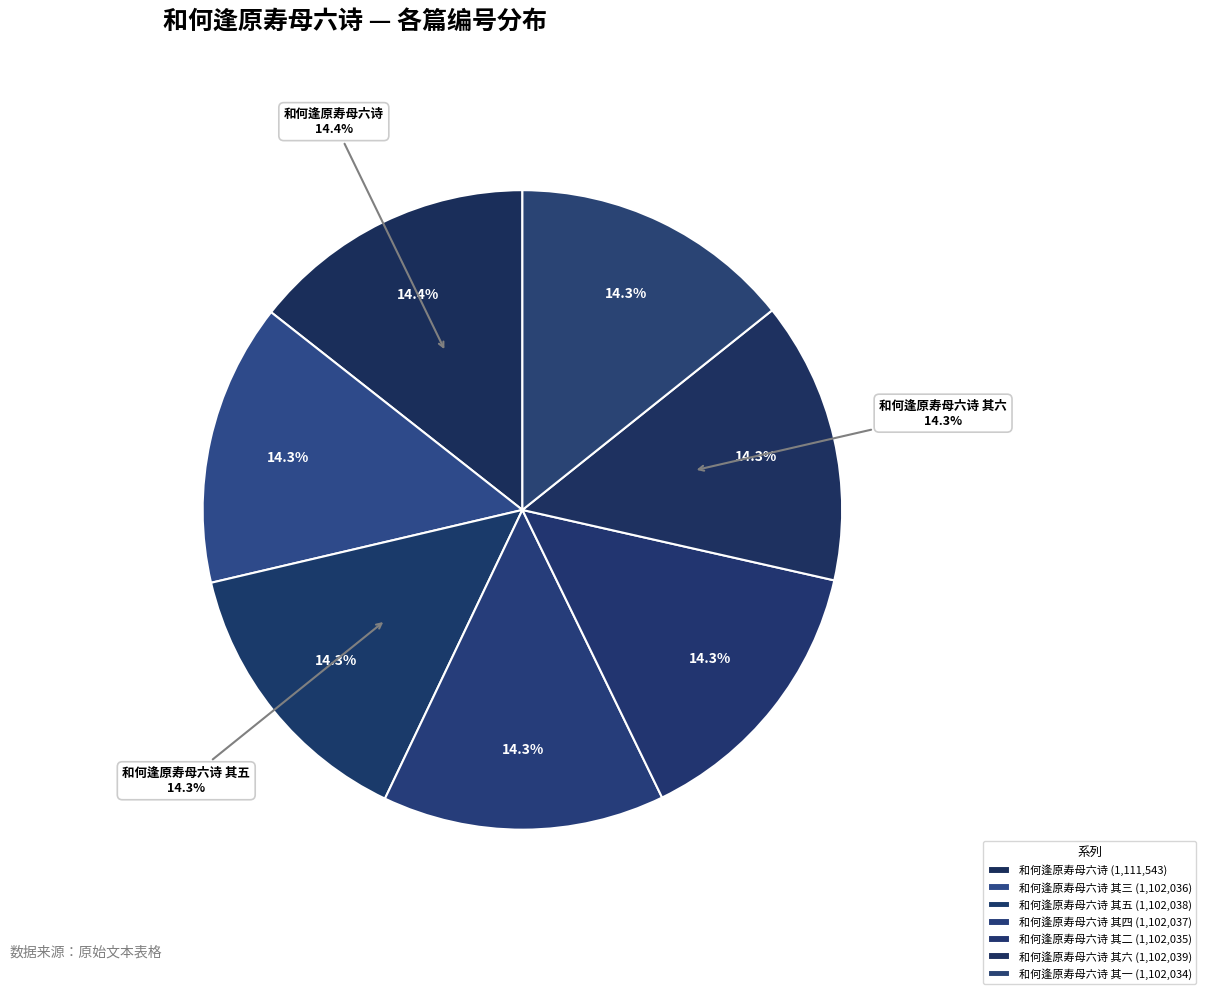

Is there any slice that represents more than half of the pie?

No